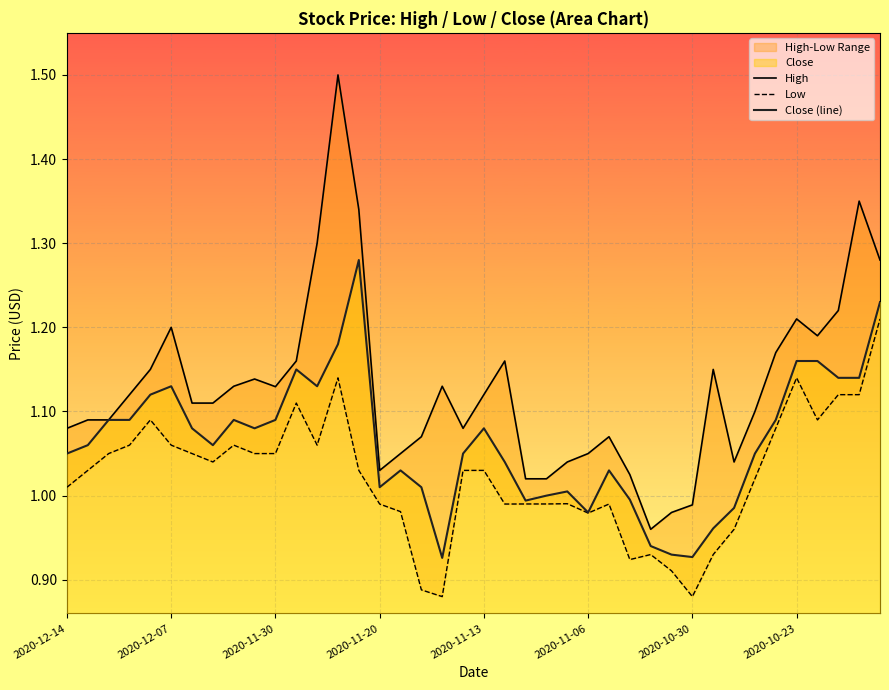

True or false: Close (line) and High intersect in this chart.

False